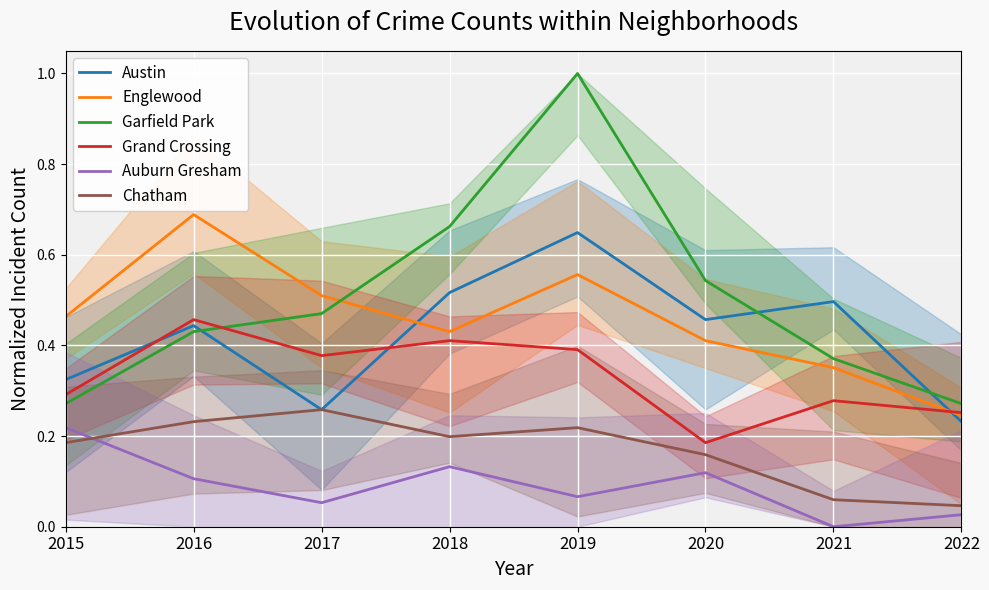

Which series ends up on top after the final intersection of Garfield Park and Englewood?

Garfield Park